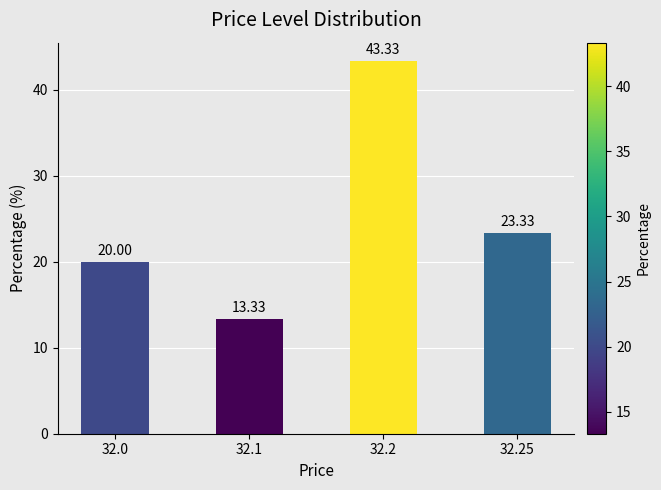

True or false: the data shows 17.9 at 32.2.

False